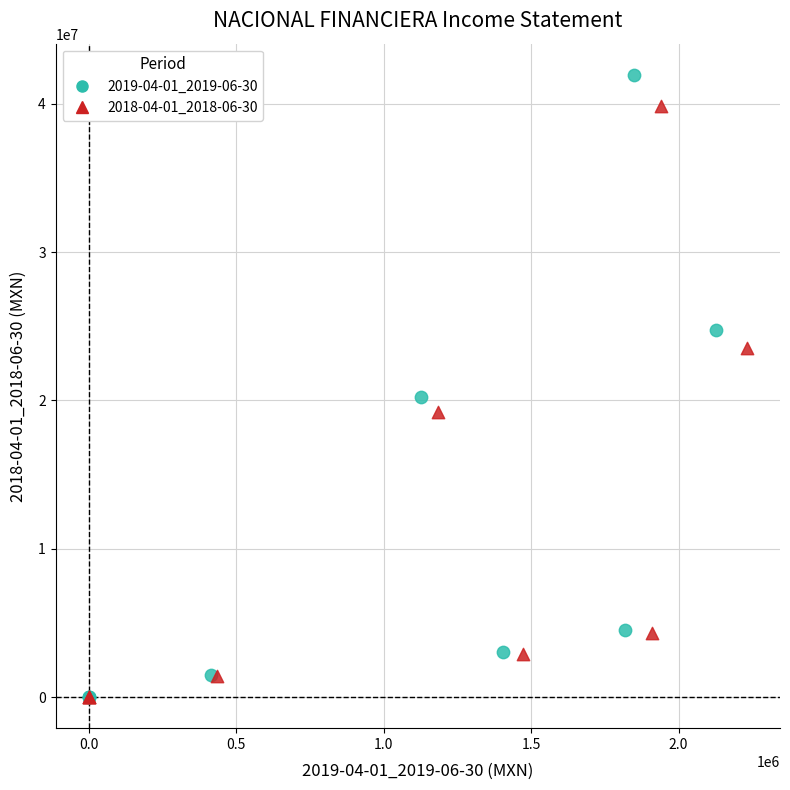

Which series reaches the maximum Y coordinate?

2019-04-01_2019-06-30